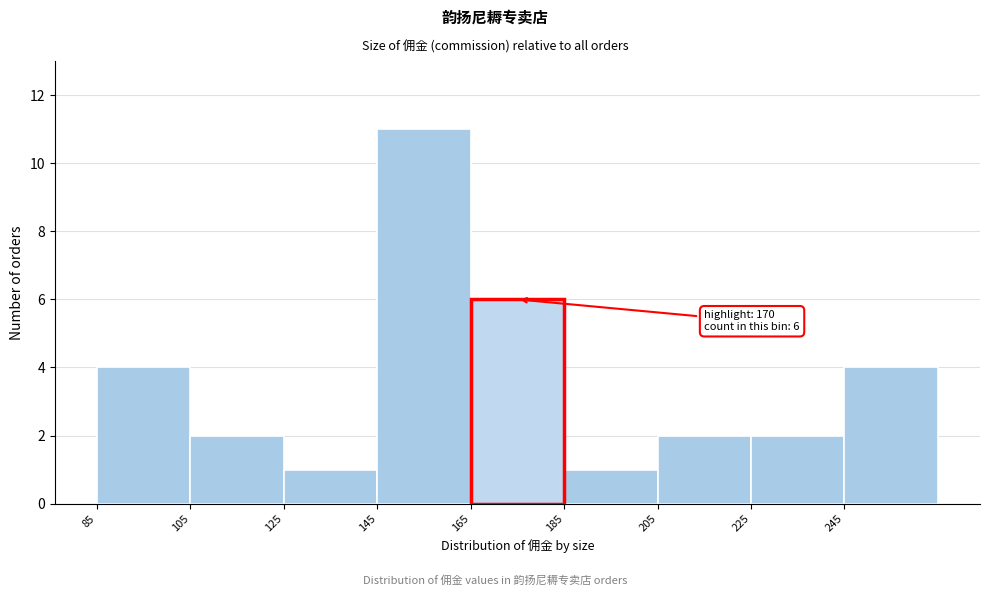

Which range on the x-axis has the tallest bar?

145 to 165